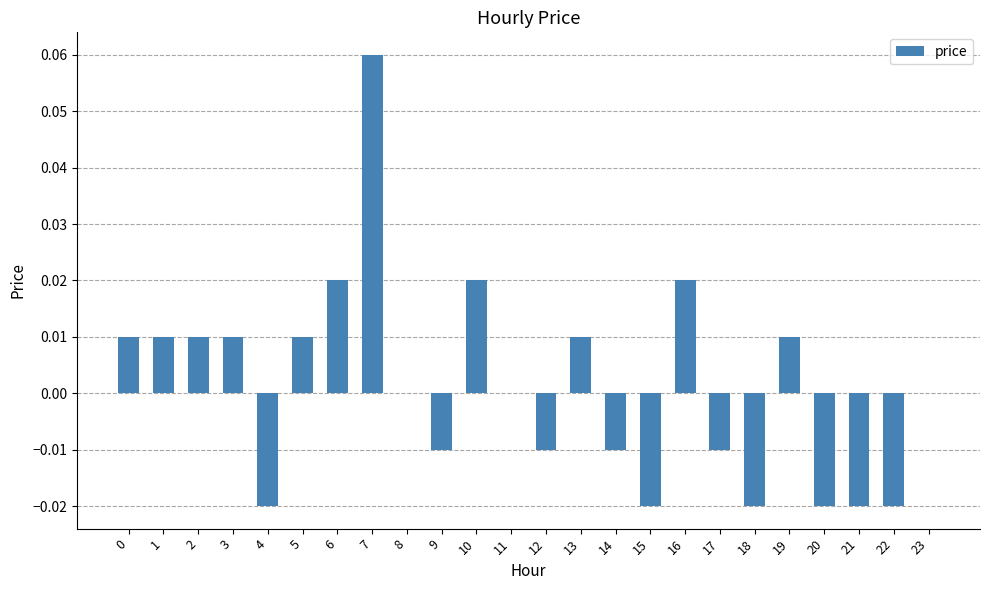

Which category has the highest value across all series?

7